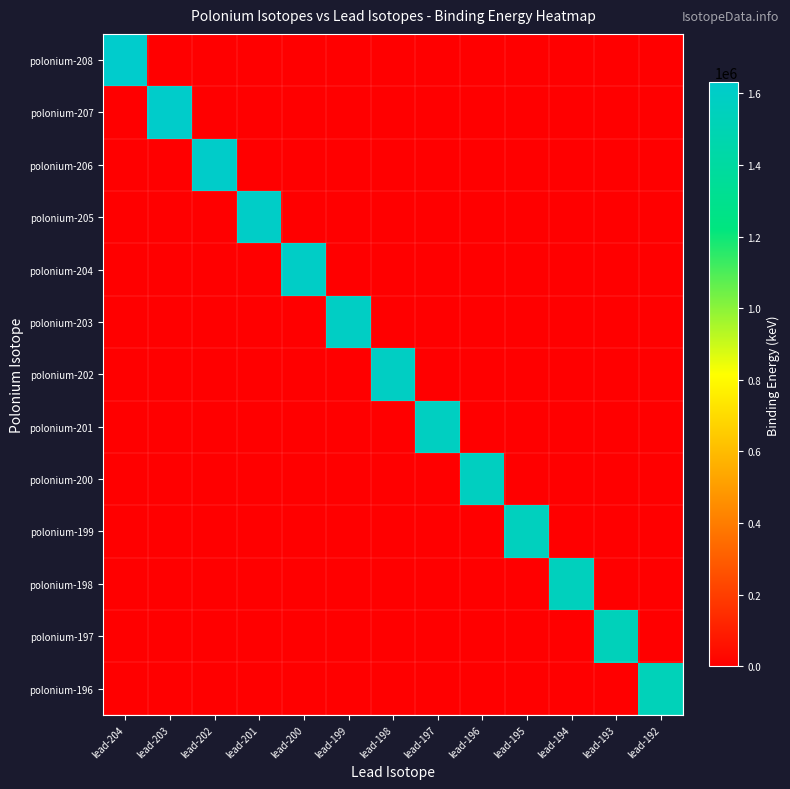

At which category does the chart reach its minimum across all series?

lead-203